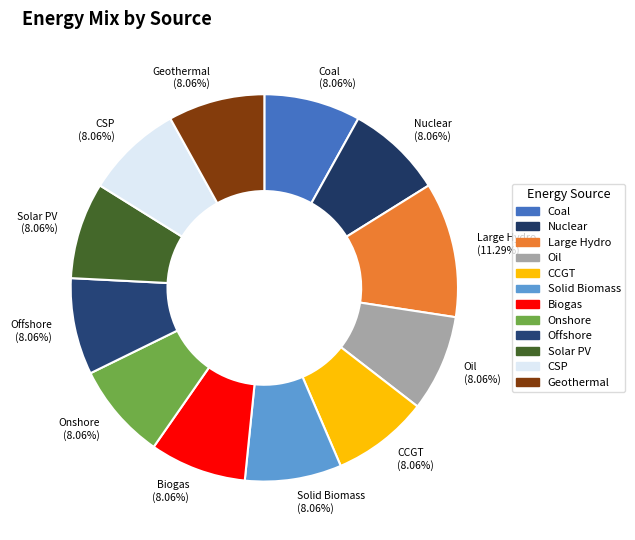

Do Solid Biomass and Solar PV together represent more than half of the pie?

No